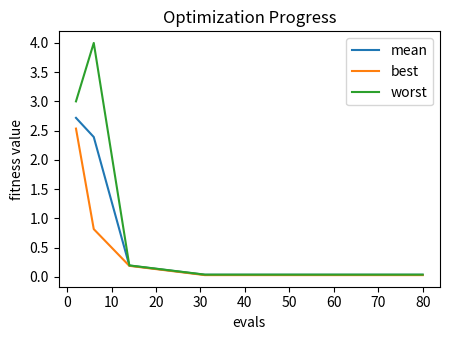

How many lines are shown in the chart?

3